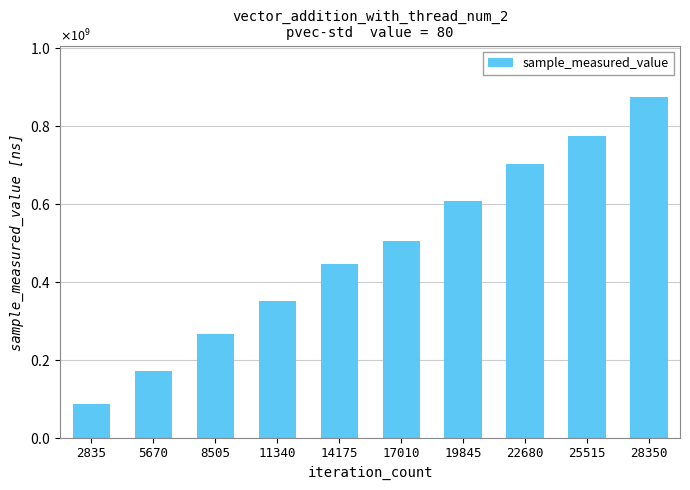

What is the value of the 5th bar from the left?

446066912